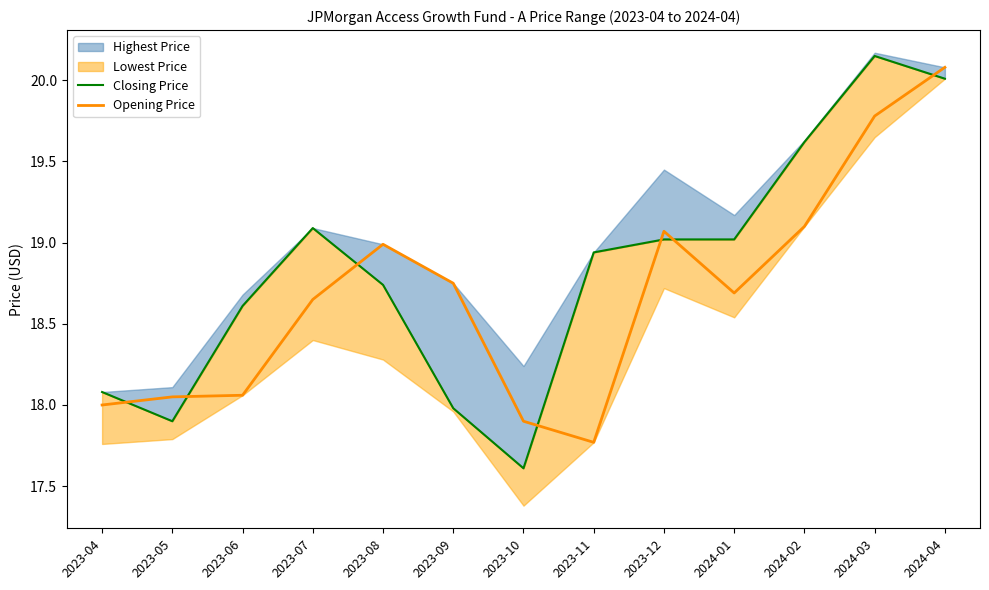

At which category is the sum across all series the highest?

2024-04